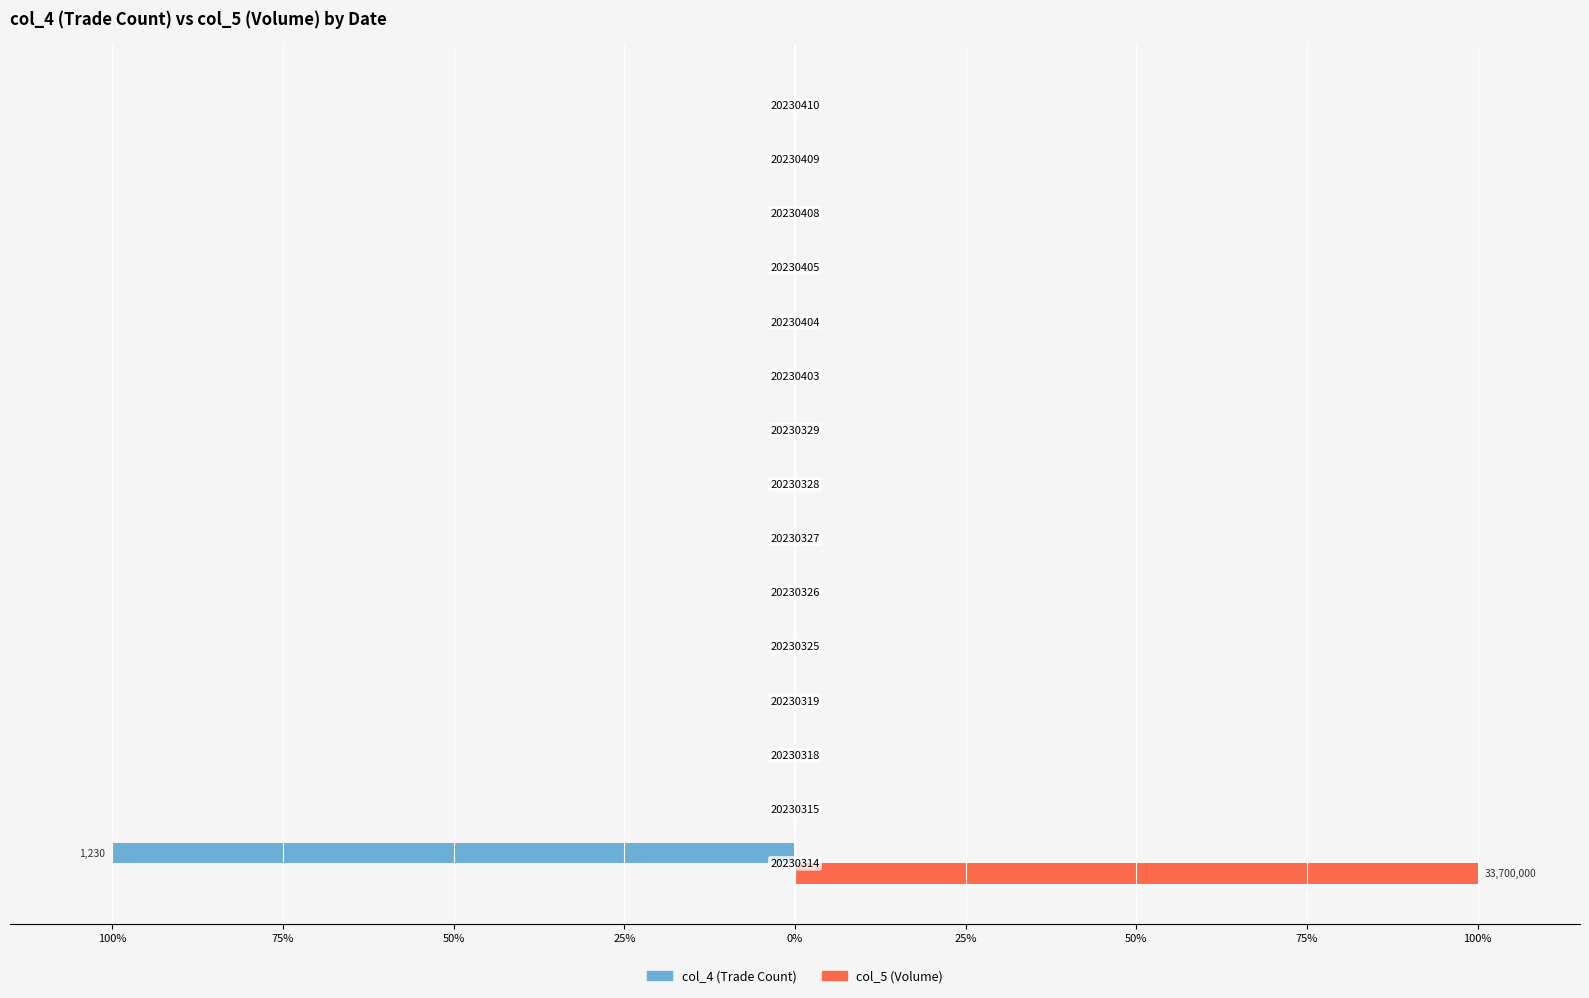

What are all the series names shown in the legend?

col_4 (Trade Count), col_5 (Volume)